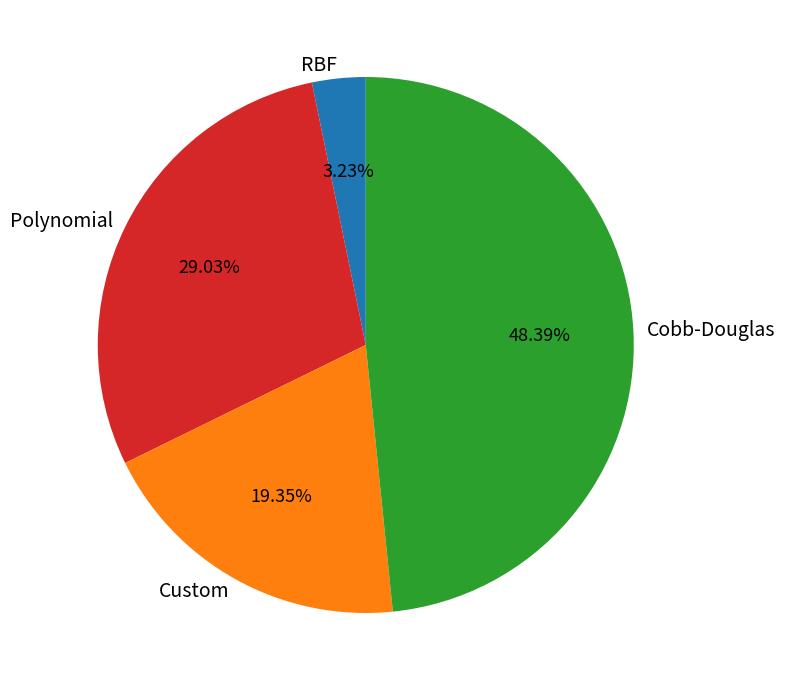

Combined, do Custom and Polynomial account for over 50%?

No